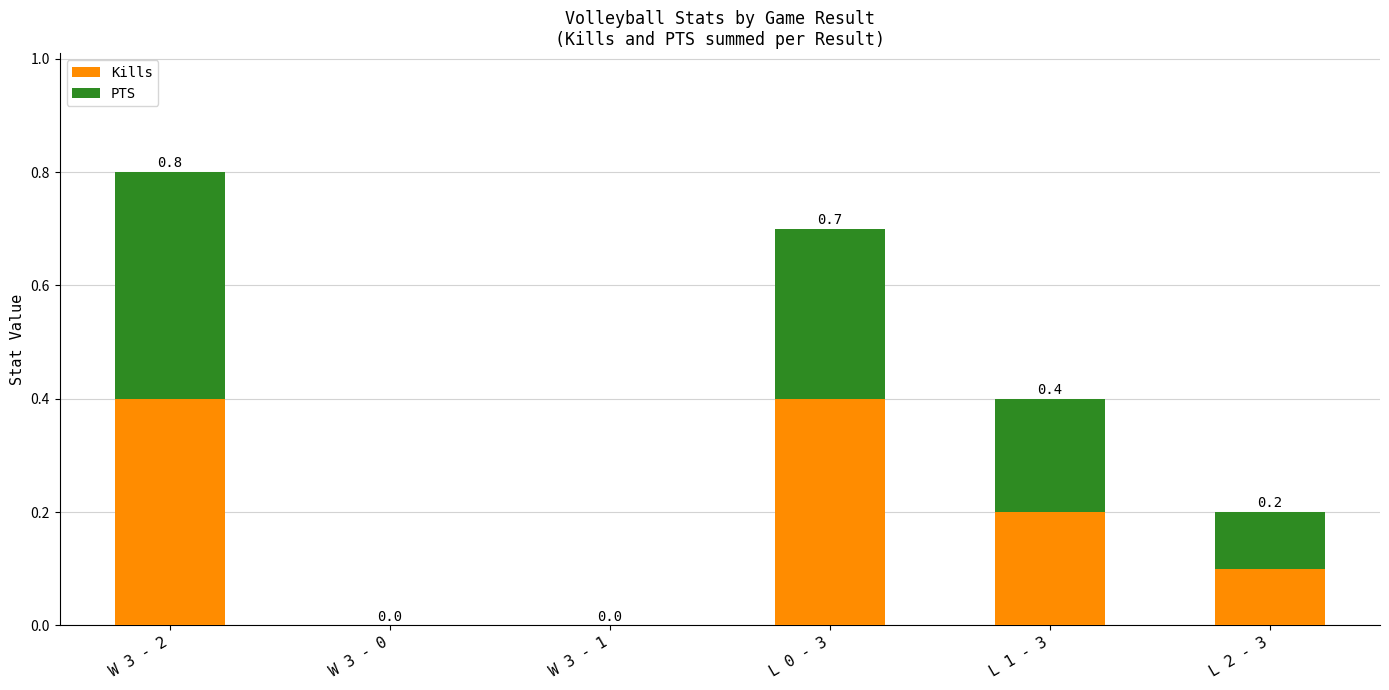

Reading left to right, list the values for the Kills series.

W 3 - 2=0.4	W 3 - 0=0.0	W 3 - 1=0.0	L 0 - 3=0.4	L 1 - 3=0.2	L 2 - 3=0.1